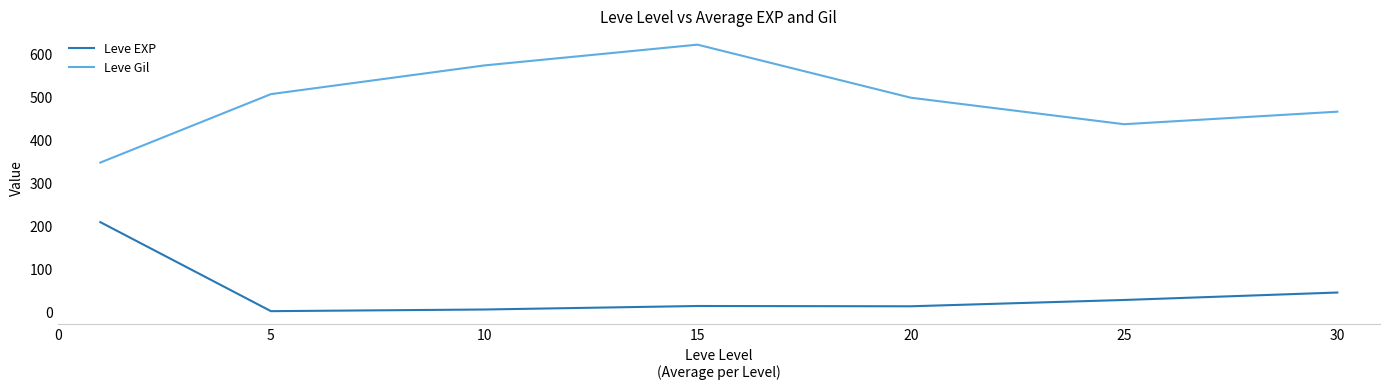

True or false: Leve EXP and Leve Gil intersect in this chart.

False